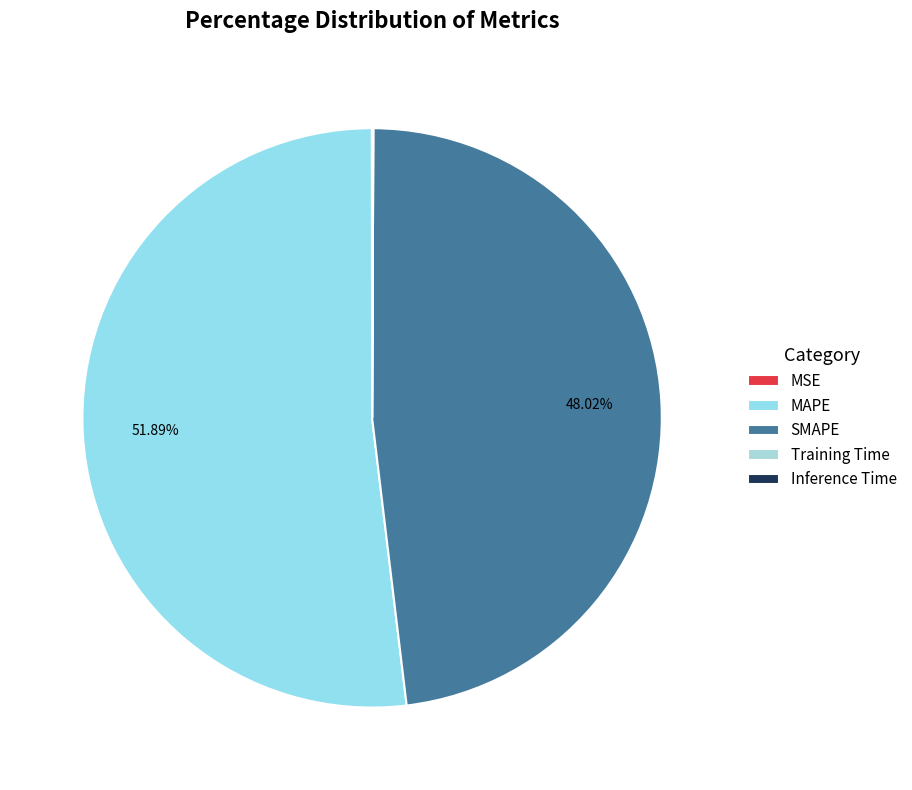

Count the number of slices in the pie.

5